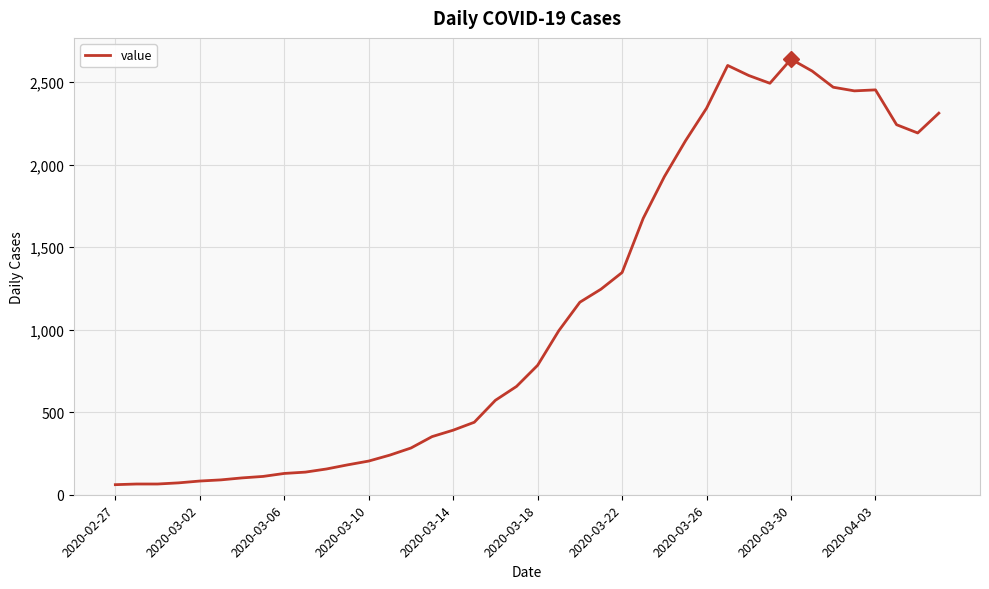

What is the minimum value shown in the chart?

61